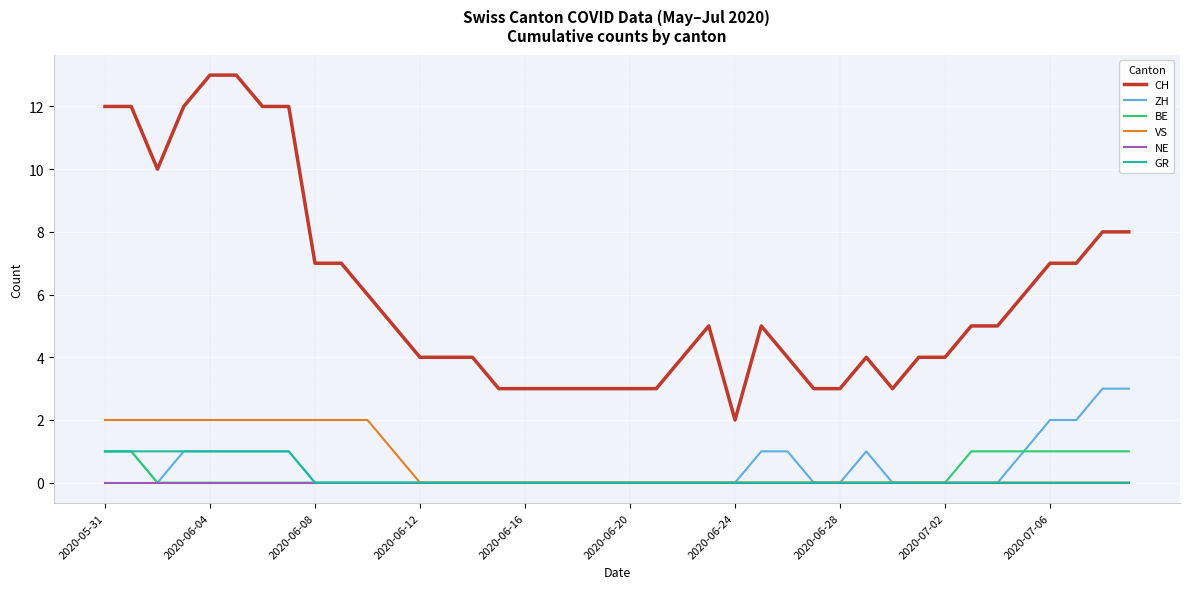

What are all the series names shown in the legend?

CH, ZH, BE, VS, NE, GR